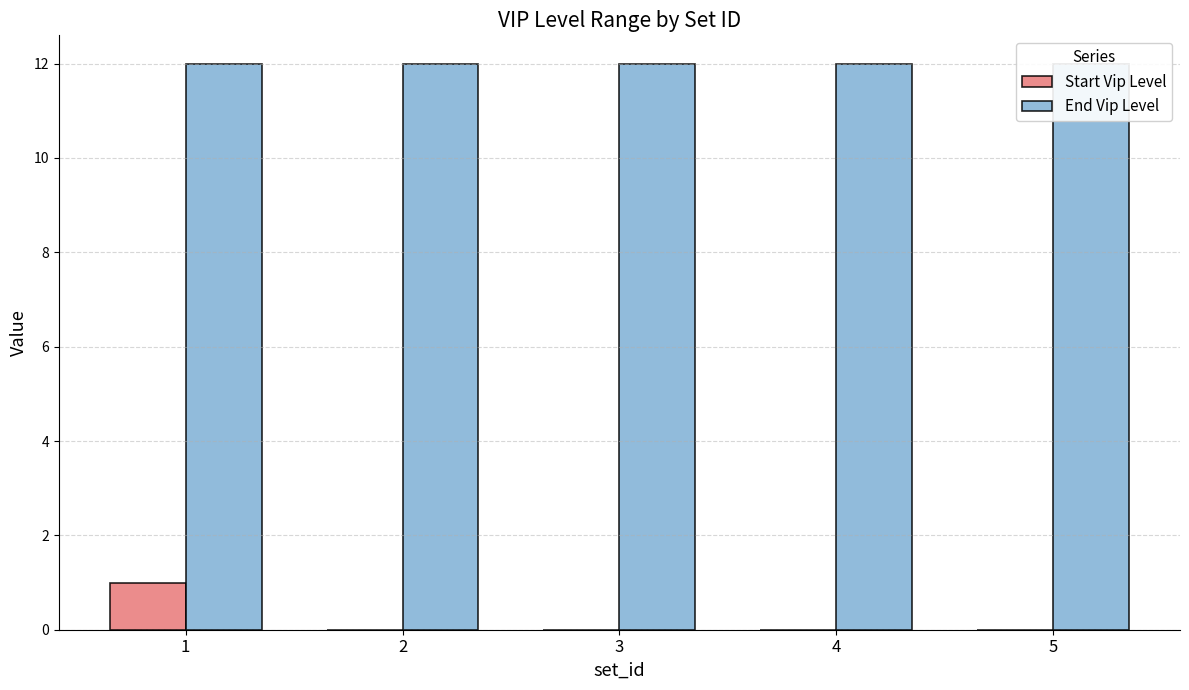

Count the number of categories in the chart.

5